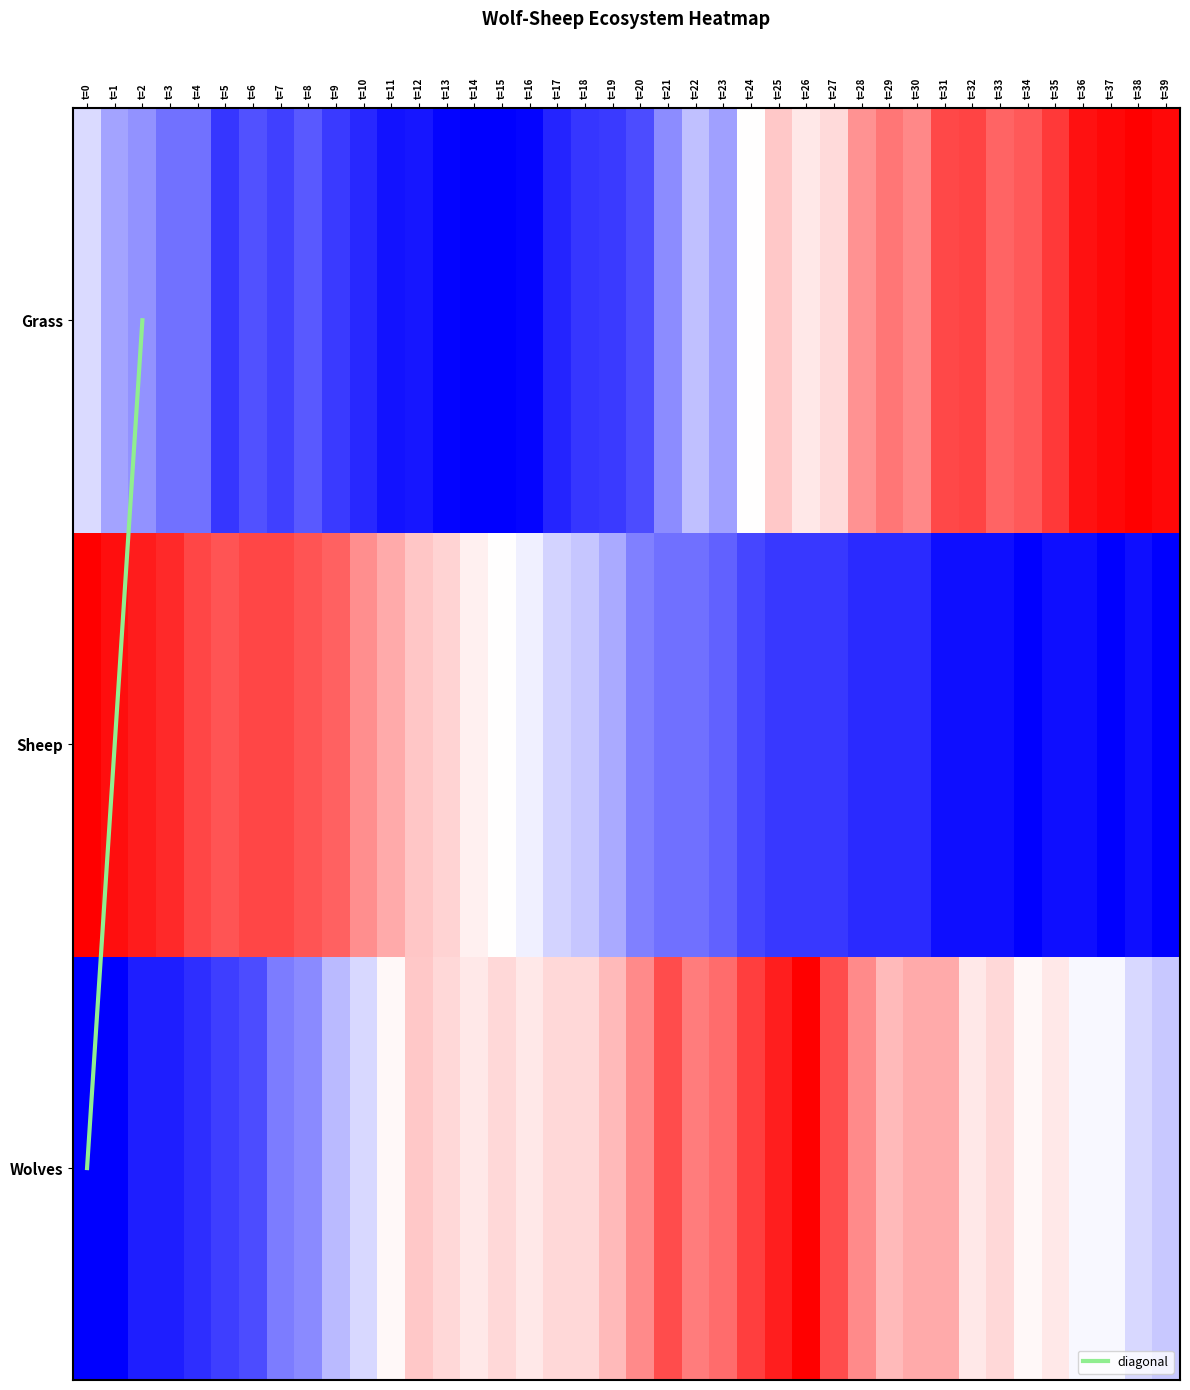

The value of 1 at t=27 is 0.1. True or false?

True